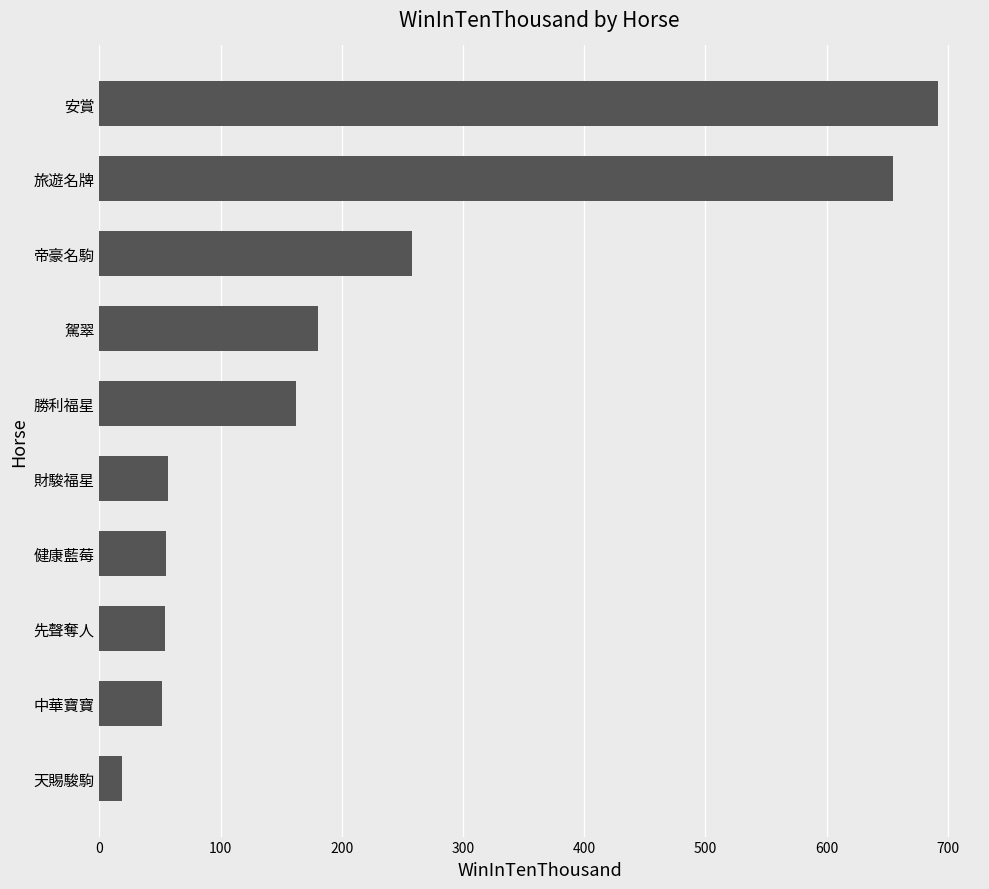

How many categories are shown in the chart?

10